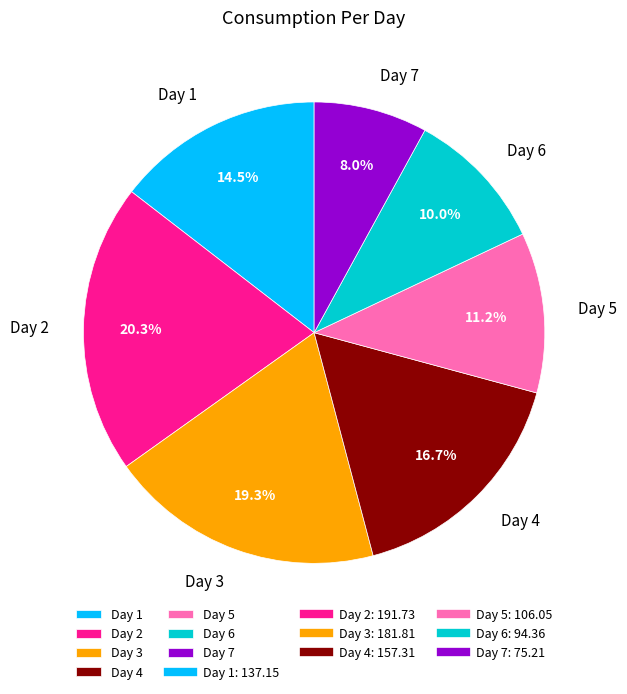

To the nearest percent, what is the difference between the Day 3 and Day 2 slice percentages?

1%